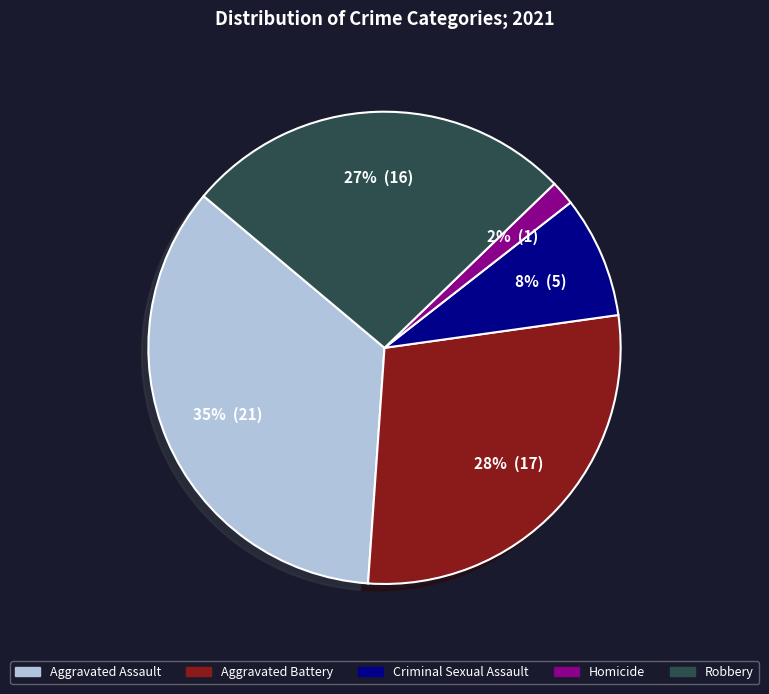

Is it true that Aggravated Battery is 40% of the pie?

False